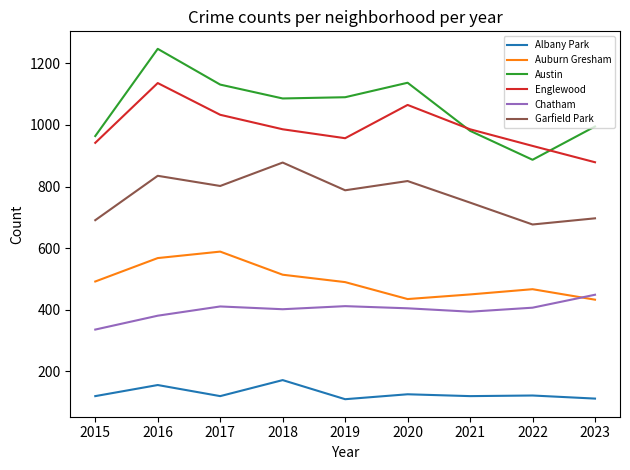

Read the Austin value at 2016.

1247